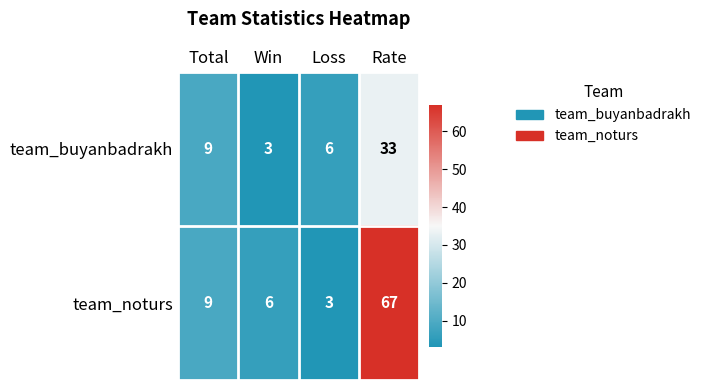

Which series has the largest range (max minus min)?

team_noturs